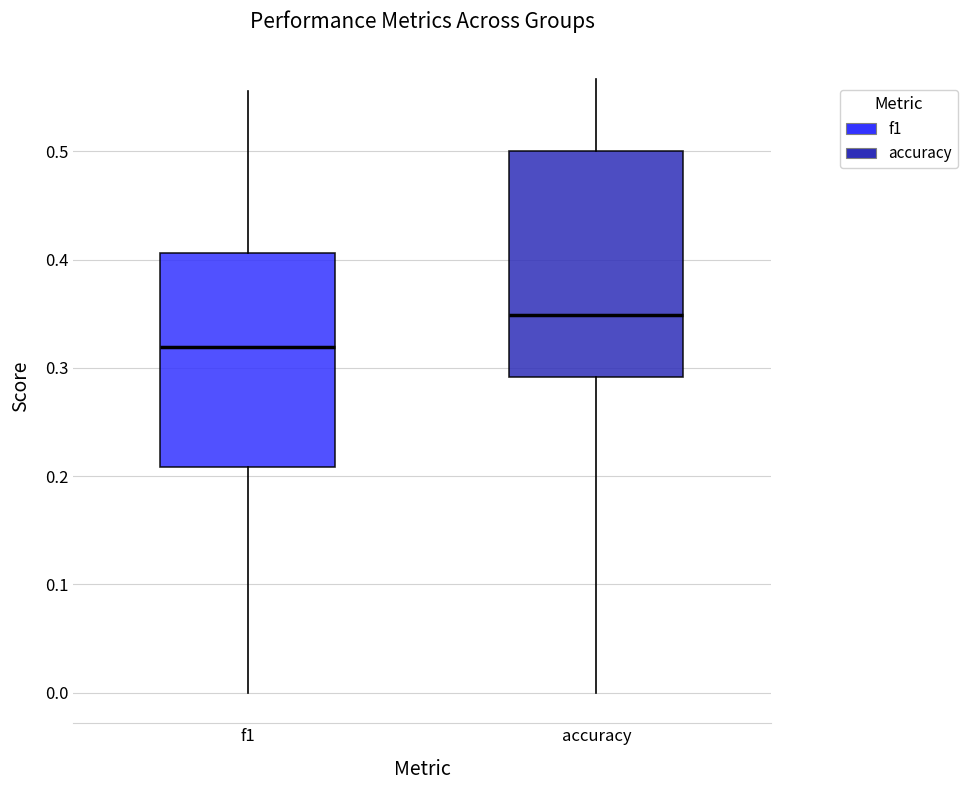

Where does the lower whisker of the box for accuracy end on the y-axis? The values are not printed on the chart, so give them approximately, as read against the axis.

0.00